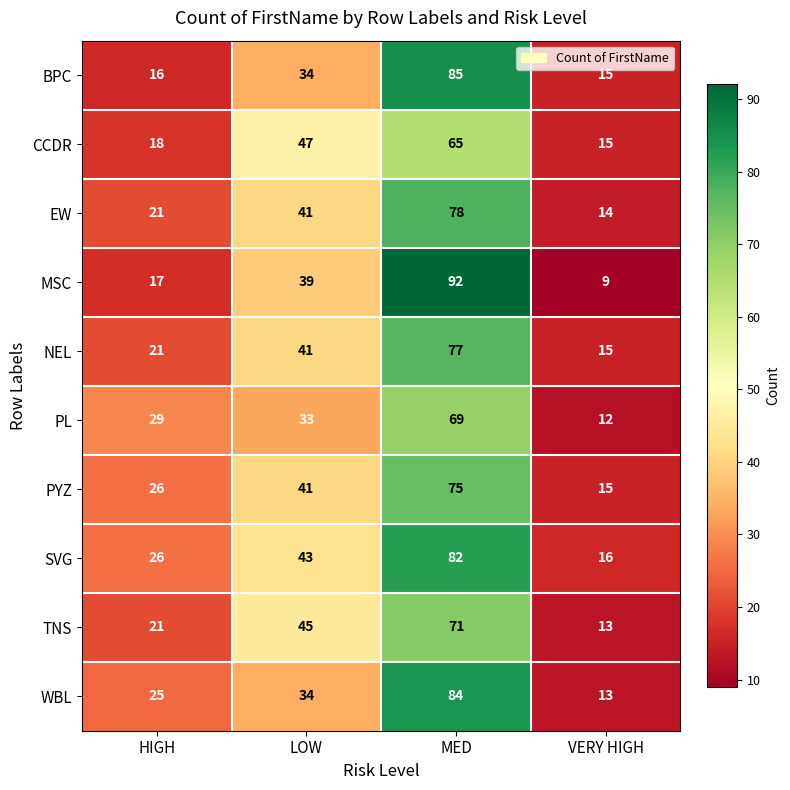

What is the difference between the maximum and second lowest values in the PL series?

40